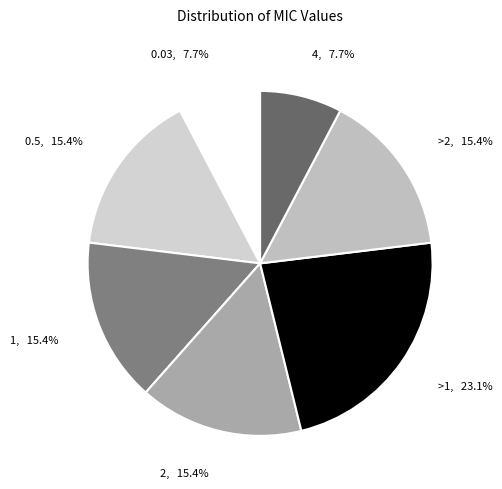

What is the largest slice in the pie chart?

>1, 23.1%